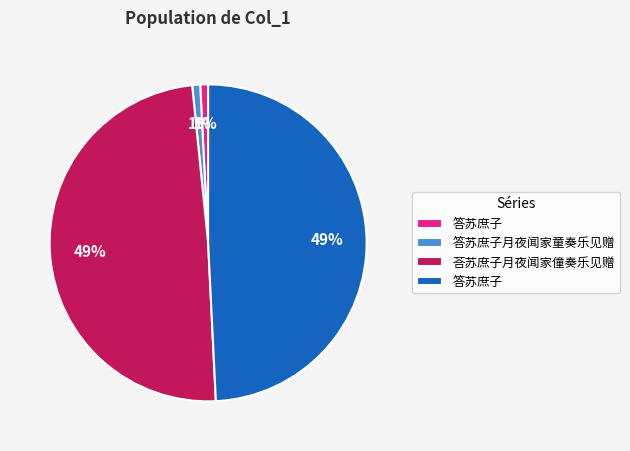

To the nearest percent, what is the average slice percentage?

25%